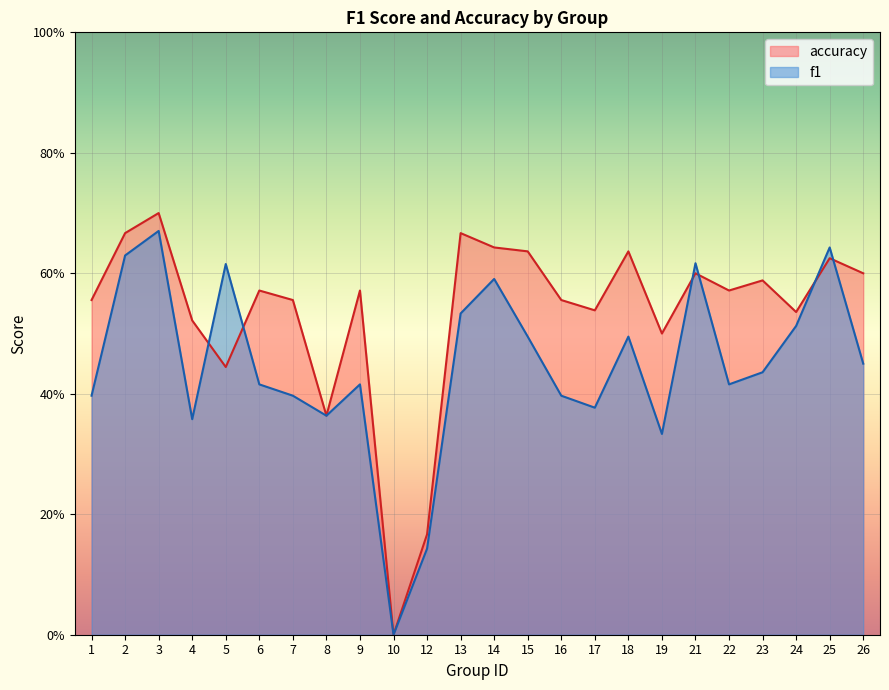

How many interior local valleys does the accuracy series have?

7